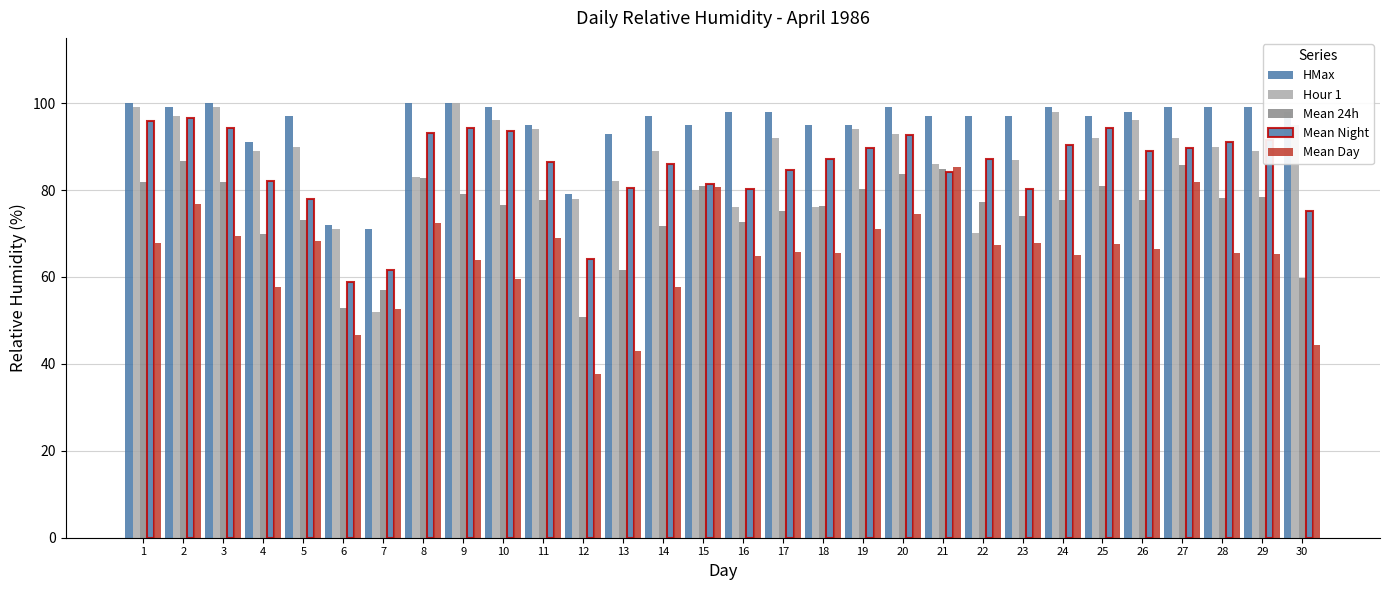

Does the chart contain any negative values?

No